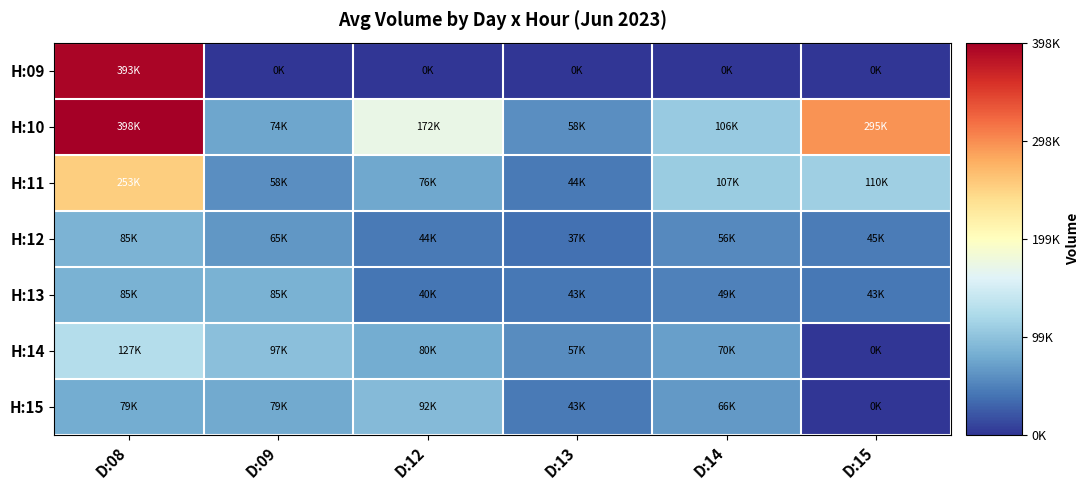

What is the total value across all series at D:08?

1422927